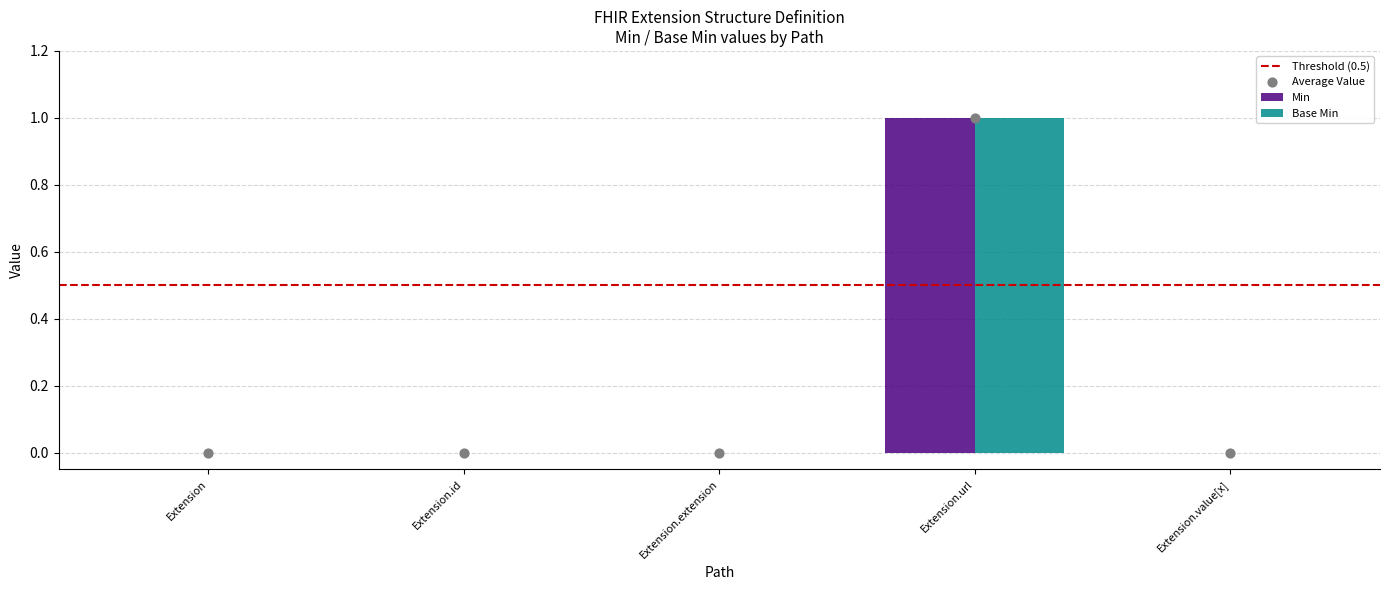

At how many categories does at least one series exceed 0?

1